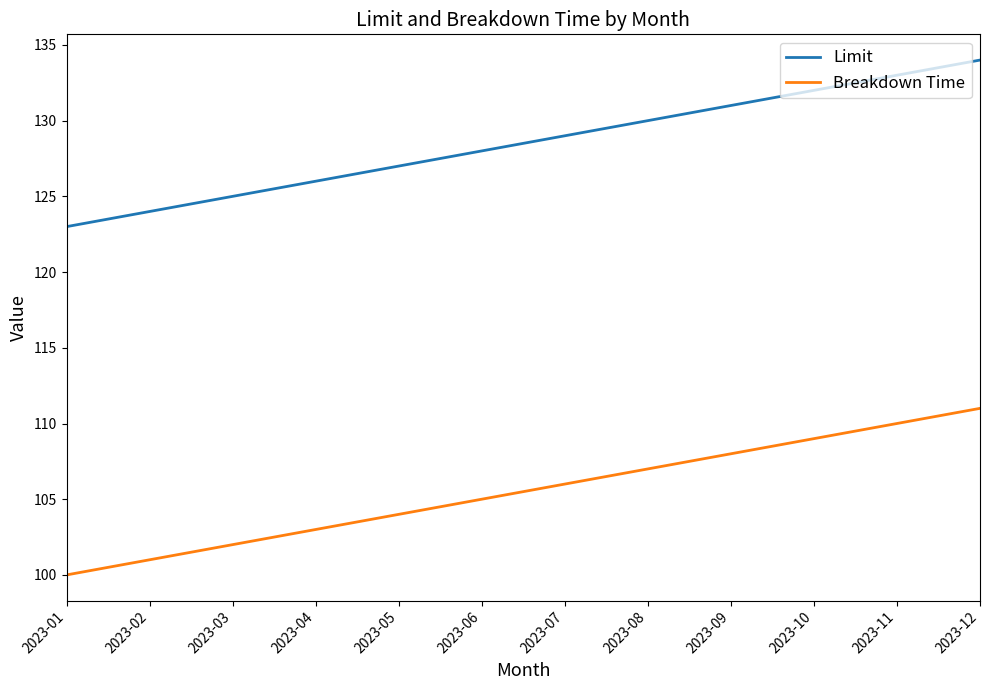

What is the total value across all series at 2023-07?

235